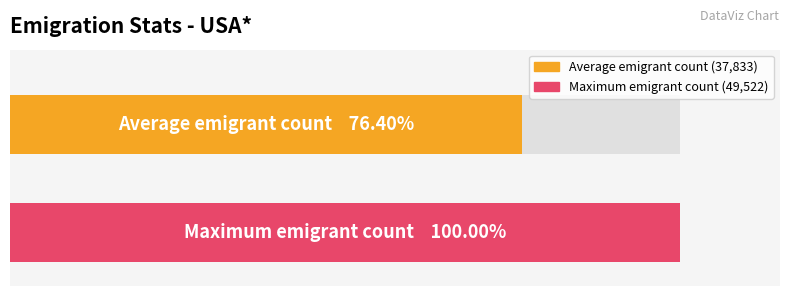

List the series in order of their overall mean, lowest first.

Average emigrant count (thousands), Maximum emigrant count (thousands)